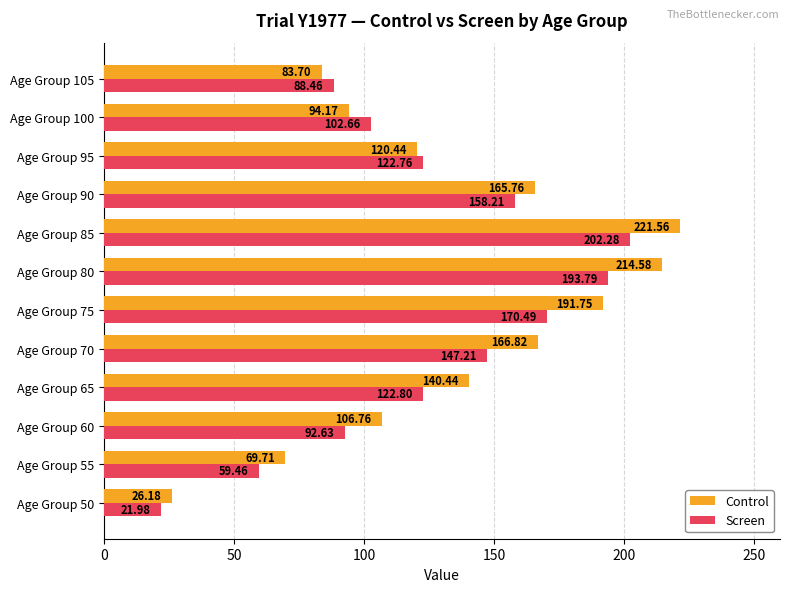

What is the average value of the Screen series?

123.6